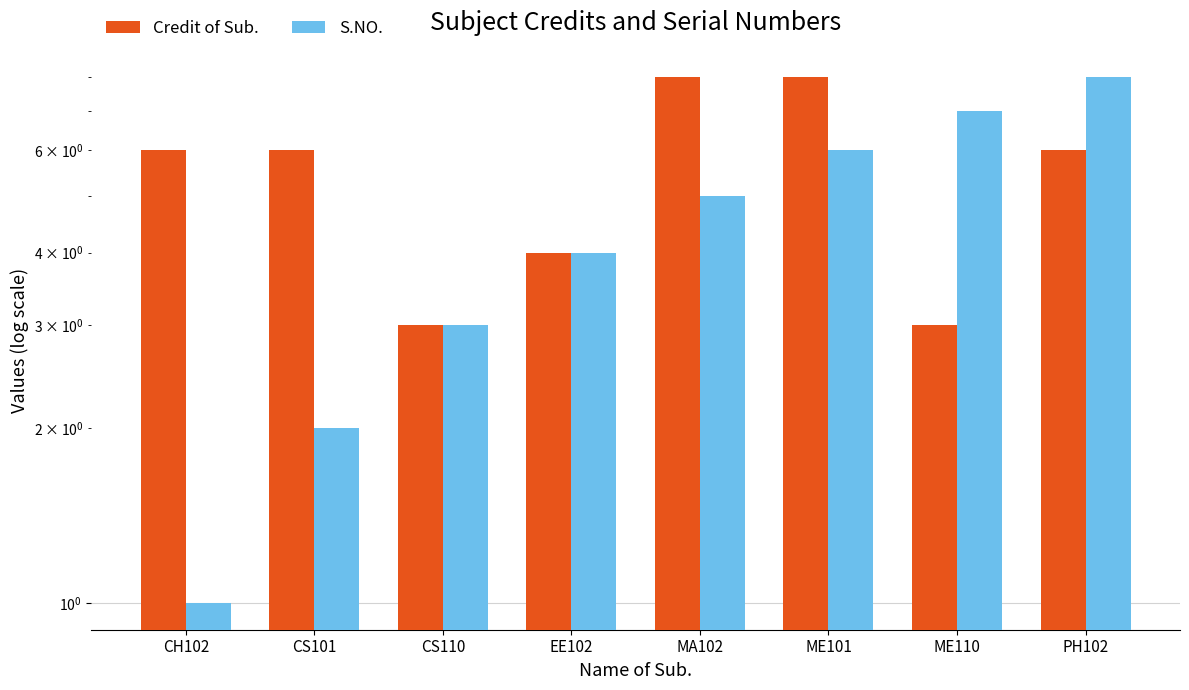

What is the difference between the second highest and minimum values in the Credit of Sub. series?

5